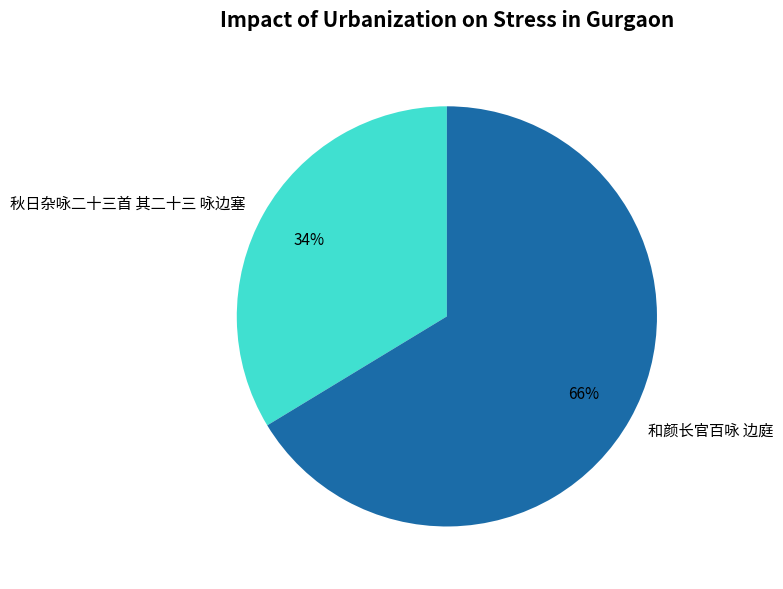

Does 秋日杂咏二十三首 其二十三 咏边塞 represent more than half of the total?

No